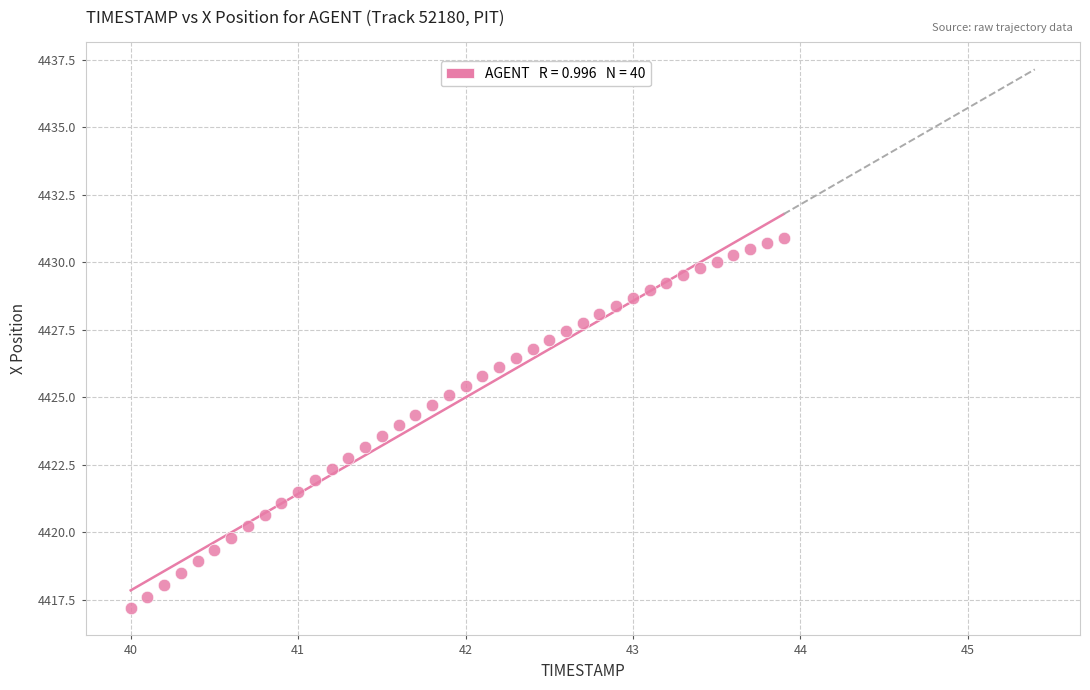

What is the range of X values (max minus min)?

3.9